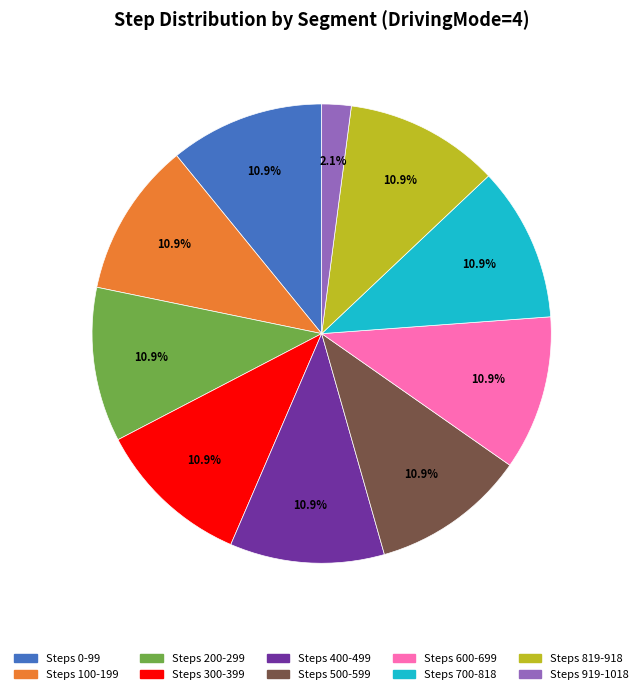

To the nearest percent, what is the difference between the largest and smallest slice percentages?

9%